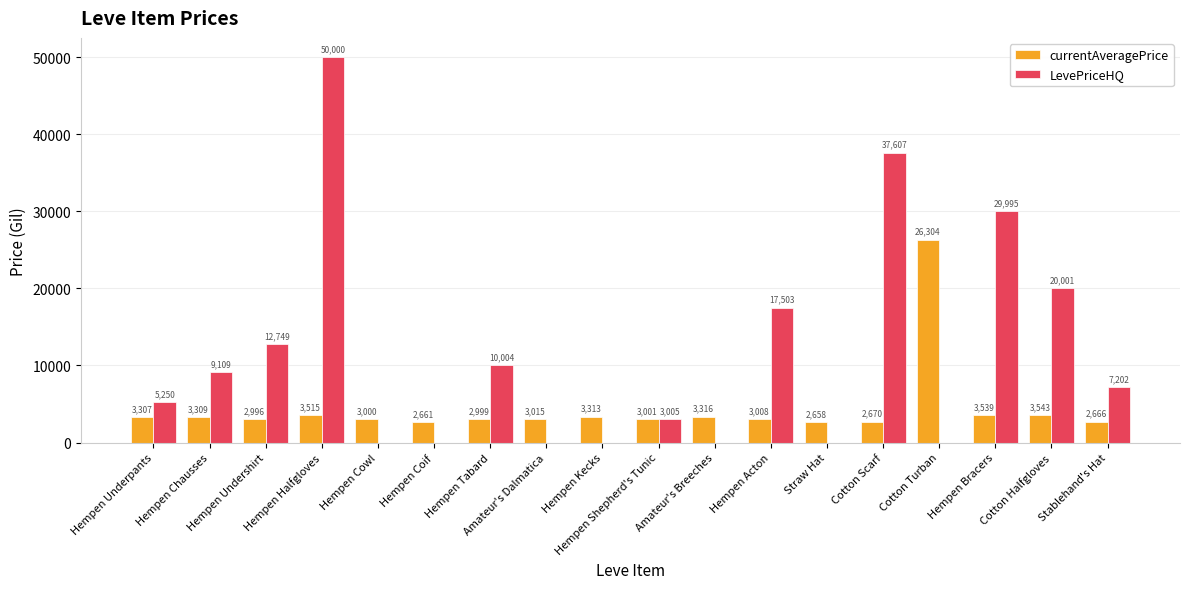

What is the maximum value shown in the chart?

50000.0